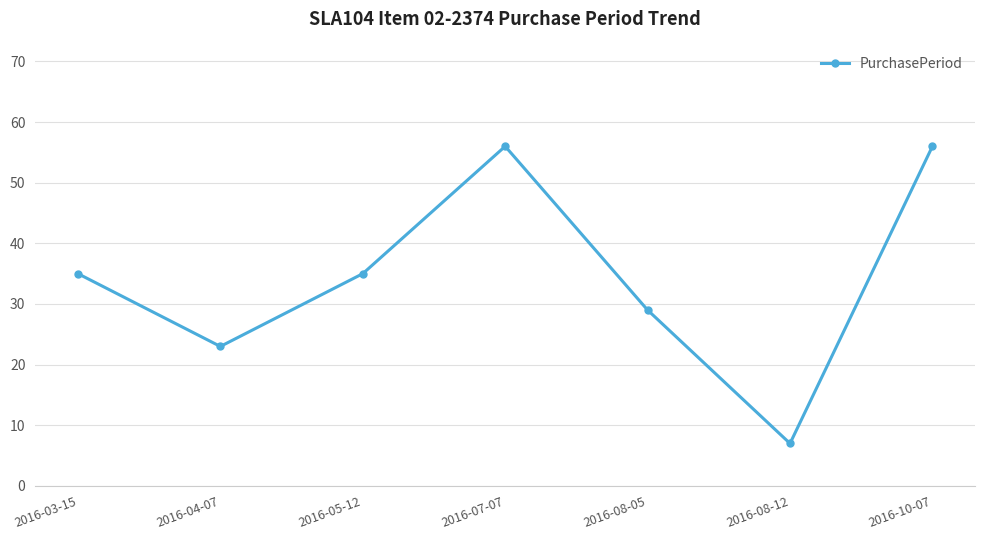

The chart shows a value of 7 at 2016-08-12. True or false?

True